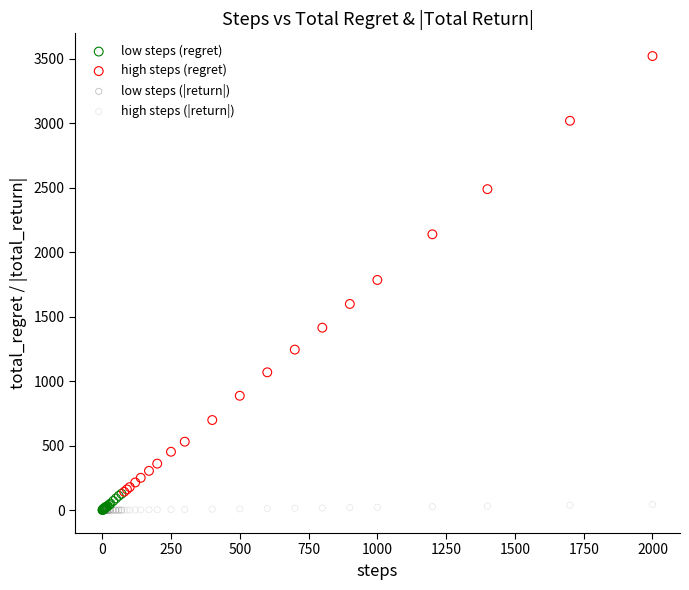

Which series has the largest Y range (max minus min)?

high steps (regret)